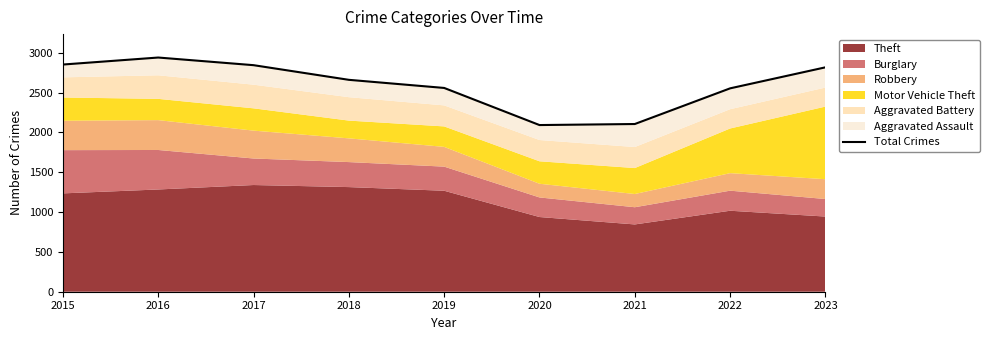

At which category does the data reach its first local valley?

2020